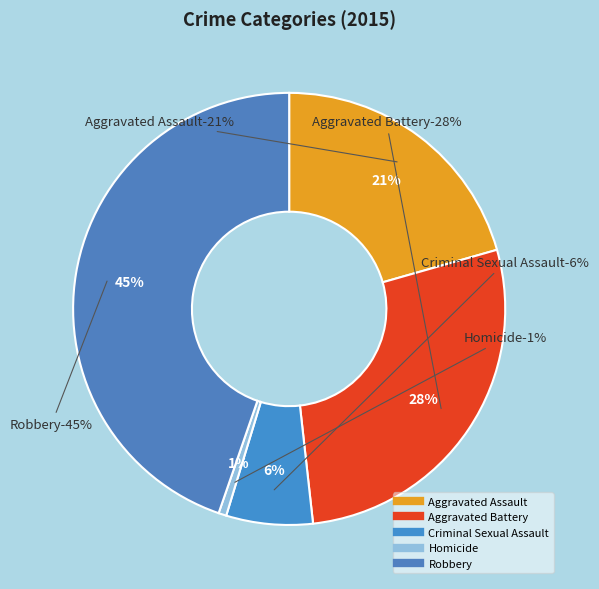

Does any single category account for the majority?

No